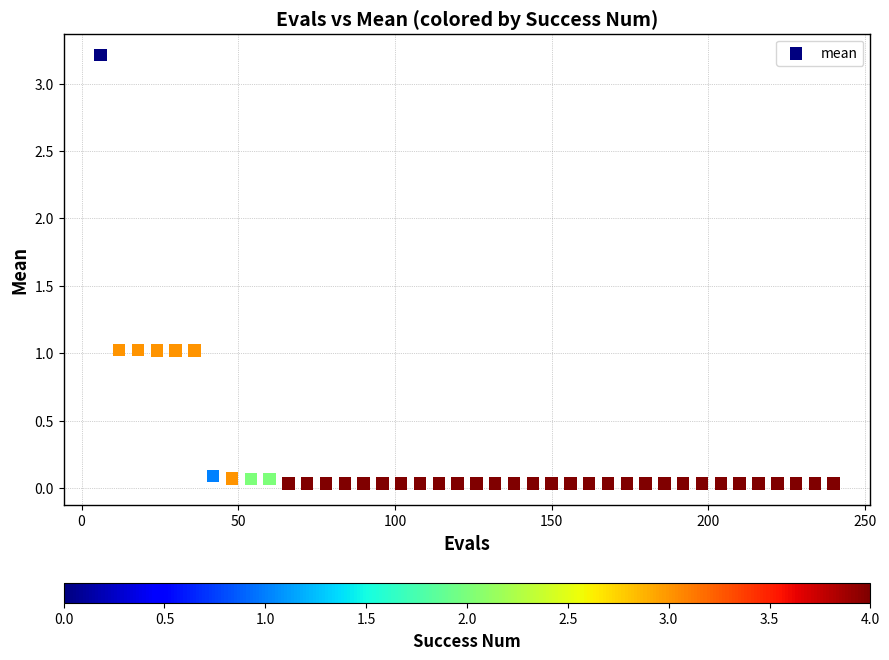

What is the range of Y values (max minus min)?

3.2